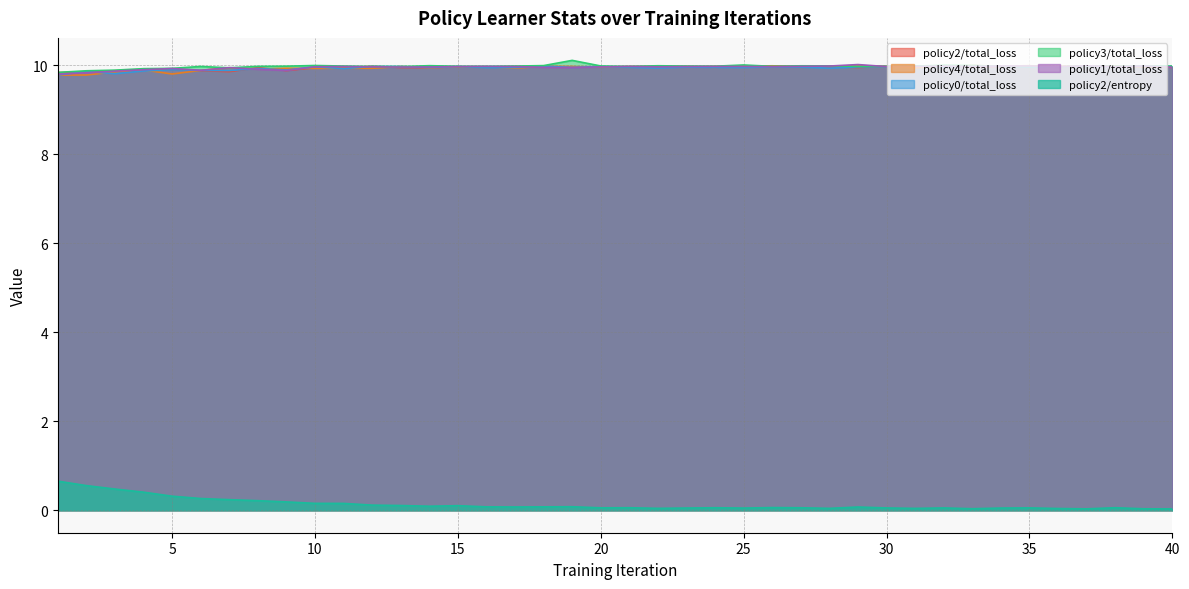

Is the value of policy3/total_loss at 5 greater than the value of policy2/total_loss at 36?

No